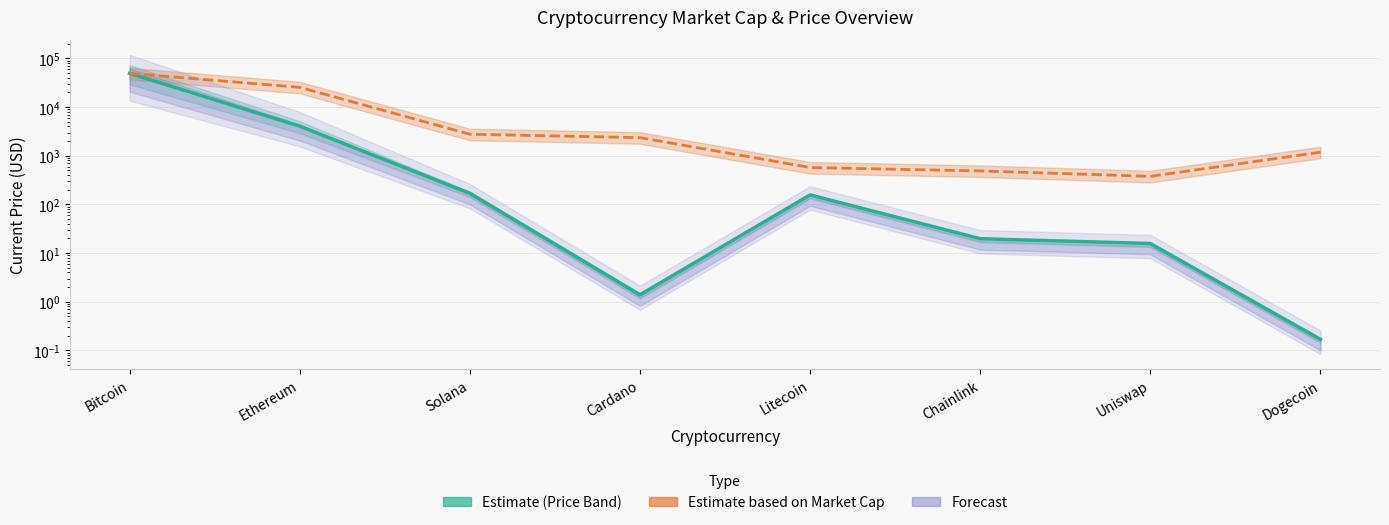

What is the approximate value at Dogecoin?

0.2